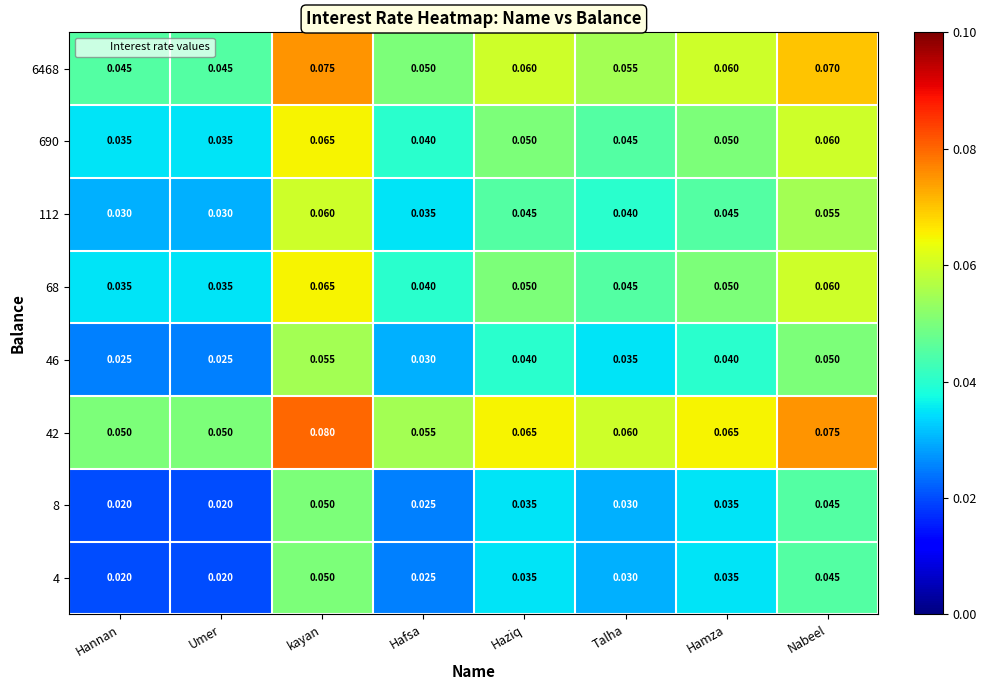

At which label does 6468 reach its peak?

kayan